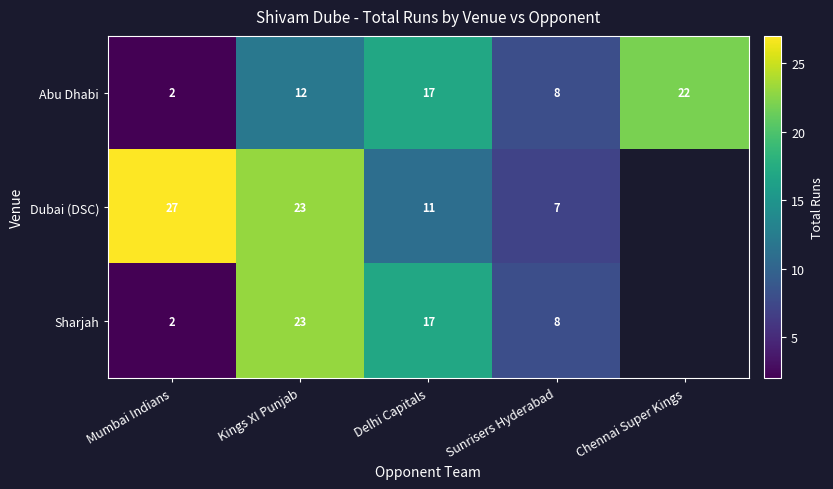

Rank the categories by Abu Dhabi value from lowest to highest.

Mumbai Indians, Sunrisers Hyderabad, Kings XI Punjab, Delhi Capitals, Chennai Super Kings